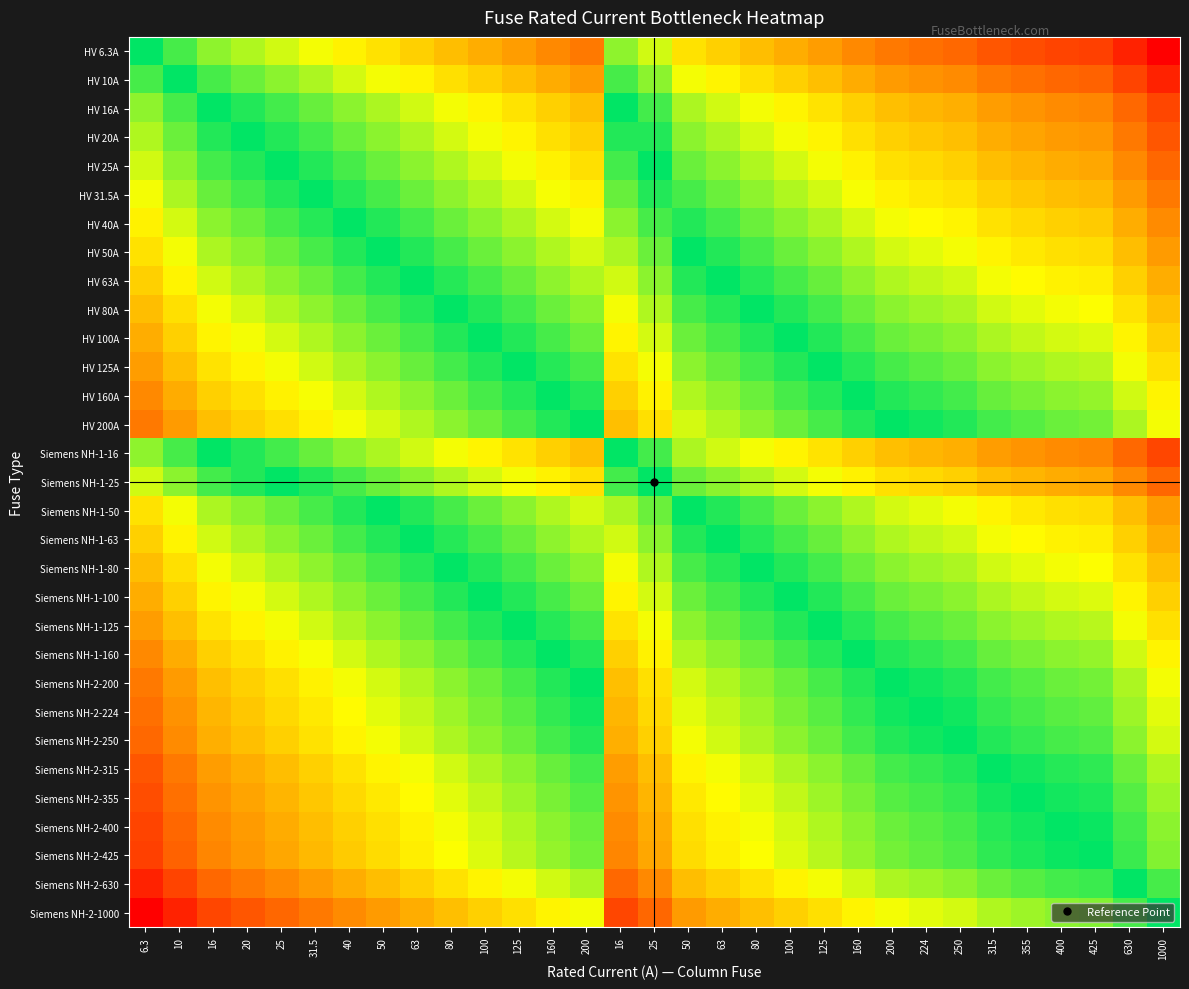

Reading right to left, transcribe all the data shown in this chart.

HV 6.3A: 1000=-7.3	630=-6.6	425=-6.1	400=-6.0	355=-5.8	315=-5.6	250=-5.3	224=-5.2	200=-5.0	160=-4.7	125=-4.3	100=-4.0	80=-3.7	63=-3.3	50=-3.0	25=-2.0	16=-1.3	200=-5.0	160=-4.7	125=-4.3	100=-4.0	80=-3.7	63=-3.3	50=-3.0	40=-2.7	31.5=-2.3	25=-2.0	20=-1.7	16=-1.3	10=-0.7	6.3=0.0
HV 10A: 1000=-6.6	630=-6.0	425=-5.4	400=-5.3	355=-5.1	315=-5.0	250=-4.6	224=-4.5	200=-4.3	160=-4.0	125=-3.6	100=-3.3	80=-3.0	63=-2.7	50=-2.3	25=-1.3	16=-0.7	200=-4.3	160=-4.0	125=-3.6	100=-3.3	80=-3.0	63=-2.7	50=-2.3	40=-2.0	31.5=-1.7	25=-1.3	20=-1.0	16=-0.7	10=0.0	6.3=0.7
HV 16A: 1000=-6.0	630=-5.3	425=-4.7	400=-4.6	355=-4.5	315=-4.3	250=-4.0	224=-3.8	200=-3.6	160=-3.3	125=-3.0	100=-2.6	80=-2.3	63=-2.0	50=-1.6	25=-0.6	16=0.0	200=-3.6	160=-3.3	125=-3.0	100=-2.6	80=-2.3	63=-2.0	50=-1.6	40=-1.3	31.5=-1.0	25=-0.6	20=-0.3	16=0.0	10=0.7	6.3=1.3
HV 20A: 1000=-5.6	630=-5.0	425=-4.4	400=-4.3	355=-4.1	315=-4.0	250=-3.6	224=-3.5	200=-3.3	160=-3.0	125=-2.6	100=-2.3	80=-2.0	63=-1.7	50=-1.3	25=-0.3	16=0.3	200=-3.3	160=-3.0	125=-2.6	100=-2.3	80=-2.0	63=-1.7	50=-1.3	40=-1.0	31.5=-0.7	25=-0.3	20=0.0	16=0.3	10=1.0	6.3=1.7
HV 25A: 1000=-5.3	630=-4.7	425=-4.1	400=-4.0	355=-3.8	315=-3.7	250=-3.3	224=-3.2	200=-3.0	160=-2.7	125=-2.3	100=-2.0	80=-1.7	63=-1.3	50=-1.0	25=0.0	16=0.6	200=-3.0	160=-2.7	125=-2.3	100=-2.0	80=-1.7	63=-1.3	50=-1.0	40=-0.7	31.5=-0.3	25=0.0	20=0.3	16=0.6	10=1.3	6.3=2.0
HV 31.5A: 1000=-5.0	630=-4.3	425=-3.8	400=-3.7	355=-3.5	315=-3.3	250=-3.0	224=-2.8	200=-2.7	160=-2.3	125=-2.0	100=-1.7	80=-1.3	63=-1.0	50=-0.7	25=0.3	16=1.0	200=-2.7	160=-2.3	125=-2.0	100=-1.7	80=-1.3	63=-1.0	50=-0.7	40=-0.3	31.5=0.0	25=0.3	20=0.7	16=1.0	10=1.7	6.3=2.3
HV 40A: 1000=-4.6	630=-4.0	425=-3.4	400=-3.3	355=-3.1	315=-3.0	250=-2.6	224=-2.5	200=-2.3	160=-2.0	125=-1.6	100=-1.3	80=-1.0	63=-0.7	50=-0.3	25=0.7	16=1.3	200=-2.3	160=-2.0	125=-1.6	100=-1.3	80=-1.0	63=-0.7	50=-0.3	40=0.0	31.5=0.3	25=0.7	20=1.0	16=1.3	10=2.0	6.3=2.7
HV 50A: 1000=-4.3	630=-3.7	425=-3.1	400=-3.0	355=-2.8	315=-2.7	250=-2.3	224=-2.2	200=-2.0	160=-1.7	125=-1.3	100=-1.0	80=-0.7	63=-0.3	50=0.0	25=1.0	16=1.6	200=-2.0	160=-1.7	125=-1.3	100=-1.0	80=-0.7	63=-0.3	50=0.0	40=0.3	31.5=0.7	25=1.0	20=1.3	16=1.6	10=2.3	6.3=3.0
HV 63A: 1000=-4.0	630=-3.3	425=-2.8	400=-2.7	355=-2.5	315=-2.3	250=-2.0	224=-1.8	200=-1.7	160=-1.3	125=-1.0	100=-0.7	80=-0.3	63=0.0	50=0.3	25=1.3	16=2.0	200=-1.7	160=-1.3	125=-1.0	100=-0.7	80=-0.3	63=0.0	50=0.3	40=0.7	31.5=1.0	25=1.3	20=1.7	16=2.0	10=2.7	6.3=3.3
HV 80A: 1000=-3.6	630=-3.0	425=-2.4	400=-2.3	355=-2.1	315=-2.0	250=-1.6	224=-1.5	200=-1.3	160=-1.0	125=-0.6	100=-0.3	80=0.0	63=0.3	50=0.7	25=1.7	16=2.3	200=-1.3	160=-1.0	125=-0.6	100=-0.3	80=0.0	63=0.3	50=0.7	40=1.0	31.5=1.3	25=1.7	20=2.0	16=2.3	10=3.0	6.3=3.7
HV 100A: 1000=-3.3	630=-2.7	425=-2.1	400=-2.0	355=-1.8	315=-1.7	250=-1.3	224=-1.2	200=-1.0	160=-0.7	125=-0.3	100=0.0	80=0.3	63=0.7	50=1.0	25=2.0	16=2.6	200=-1.0	160=-0.7	125=-0.3	100=0.0	80=0.3	63=0.7	50=1.0	40=1.3	31.5=1.7	25=2.0	20=2.3	16=2.6	10=3.3	6.3=4.0
HV 125A: 1000=-3.0	630=-2.3	425=-1.8	400=-1.7	355=-1.5	315=-1.3	250=-1.0	224=-0.8	200=-0.7	160=-0.4	125=0.0	100=0.3	80=0.6	63=1.0	50=1.3	25=2.3	16=3.0	200=-0.7	160=-0.4	125=0.0	100=0.3	80=0.6	63=1.0	50=1.3	40=1.6	31.5=2.0	25=2.3	20=2.6	16=3.0	10=3.6	6.3=4.3
HV 160A: 1000=-2.6	630=-2.0	425=-1.4	400=-1.3	355=-1.1	315=-1.0	250=-0.6	224=-0.5	200=-0.3	160=0.0	125=0.4	100=0.7	80=1.0	63=1.3	50=1.7	25=2.7	16=3.3	200=-0.3	160=0.0	125=0.4	100=0.7	80=1.0	63=1.3	50=1.7	40=2.0	31.5=2.3	25=2.7	20=3.0	16=3.3	10=4.0	6.3=4.7
HV 200A: 1000=-2.3	630=-1.7	425=-1.1	400=-1.0	355=-0.8	315=-0.7	250=-0.3	224=-0.2	200=0.0	160=0.3	125=0.7	100=1.0	80=1.3	63=1.7	50=2.0	25=3.0	16=3.6	200=0.0	160=0.3	125=0.7	100=1.0	80=1.3	63=1.7	50=2.0	40=2.3	31.5=2.7	25=3.0	20=3.3	16=3.6	10=4.3	6.3=5.0
Siemens NH-1-16: 1000=-6.0	630=-5.3	425=-4.7	400=-4.6	355=-4.5	315=-4.3	250=-4.0	224=-3.8	200=-3.6	160=-3.3	125=-3.0	100=-2.6	80=-2.3	63=-2.0	50=-1.6	25=-0.6	16=0.0	200=-3.6	160=-3.3	125=-3.0	100=-2.6	80=-2.3	63=-2.0	50=-1.6	40=-1.3	31.5=-1.0	25=-0.6	20=-0.3	16=0.0	10=0.7	6.3=1.3
Siemens NH-1-25: 1000=-5.3	630=-4.7	425=-4.1	400=-4.0	355=-3.8	315=-3.7	250=-3.3	224=-3.2	200=-3.0	160=-2.7	125=-2.3	100=-2.0	80=-1.7	63=-1.3	50=-1.0	25=0.0	16=0.6	200=-3.0	160=-2.7	125=-2.3	100=-2.0	80=-1.7	63=-1.3	50=-1.0	40=-0.7	31.5=-0.3	25=0.0	20=0.3	16=0.6	10=1.3	6.3=2.0
Siemens NH-1-50: 1000=-4.3	630=-3.7	425=-3.1	400=-3.0	355=-2.8	315=-2.7	250=-2.3	224=-2.2	200=-2.0	160=-1.7	125=-1.3	100=-1.0	80=-0.7	63=-0.3	50=0.0	25=1.0	16=1.6	200=-2.0	160=-1.7	125=-1.3	100=-1.0	80=-0.7	63=-0.3	50=0.0	40=0.3	31.5=0.7	25=1.0	20=1.3	16=1.6	10=2.3	6.3=3.0
Siemens NH-1-63: 1000=-4.0	630=-3.3	425=-2.8	400=-2.7	355=-2.5	315=-2.3	250=-2.0	224=-1.8	200=-1.7	160=-1.3	125=-1.0	100=-0.7	80=-0.3	63=0.0	50=0.3	25=1.3	16=2.0	200=-1.7	160=-1.3	125=-1.0	100=-0.7	80=-0.3	63=0.0	50=0.3	40=0.7	31.5=1.0	25=1.3	20=1.7	16=2.0	10=2.7	6.3=3.3
Siemens NH-1-80: 1000=-3.6	630=-3.0	425=-2.4	400=-2.3	355=-2.1	315=-2.0	250=-1.6	224=-1.5	200=-1.3	160=-1.0	125=-0.6	100=-0.3	80=0.0	63=0.3	50=0.7	25=1.7	16=2.3	200=-1.3	160=-1.0	125=-0.6	100=-0.3	80=0.0	63=0.3	50=0.7	40=1.0	31.5=1.3	25=1.7	20=2.0	16=2.3	10=3.0	6.3=3.7
Siemens NH-1-100: 1000=-3.3	630=-2.7	425=-2.1	400=-2.0	355=-1.8	315=-1.7	250=-1.3	224=-1.2	200=-1.0	160=-0.7	125=-0.3	100=0.0	80=0.3	63=0.7	50=1.0	25=2.0	16=2.6	200=-1.0	160=-0.7	125=-0.3	100=0.0	80=0.3	63=0.7	50=1.0	40=1.3	31.5=1.7	25=2.0	20=2.3	16=2.6	10=3.3	6.3=4.0
Siemens NH-1-125: 1000=-3.0	630=-2.3	425=-1.8	400=-1.7	355=-1.5	315=-1.3	250=-1.0	224=-0.8	200=-0.7	160=-0.4	125=0.0	100=0.3	80=0.6	63=1.0	50=1.3	25=2.3	16=3.0	200=-0.7	160=-0.4	125=0.0	100=0.3	80=0.6	63=1.0	50=1.3	40=1.6	31.5=2.0	25=2.3	20=2.6	16=3.0	10=3.6	6.3=4.3
Siemens NH-1-160: 1000=-2.6	630=-2.0	425=-1.4	400=-1.3	355=-1.1	315=-1.0	250=-0.6	224=-0.5	200=-0.3	160=0.0	125=0.4	100=0.7	80=1.0	63=1.3	50=1.7	25=2.7	16=3.3	200=-0.3	160=0.0	125=0.4	100=0.7	80=1.0	63=1.3	50=1.7	40=2.0	31.5=2.3	25=2.7	20=3.0	16=3.3	10=4.0	6.3=4.7
Siemens NH-2-200: 1000=-2.3	630=-1.7	425=-1.1	400=-1.0	355=-0.8	315=-0.7	250=-0.3	224=-0.2	200=0.0	160=0.3	125=0.7	100=1.0	80=1.3	63=1.7	50=2.0	25=3.0	16=3.6	200=0.0	160=0.3	125=0.7	100=1.0	80=1.3	63=1.7	50=2.0	40=2.3	31.5=2.7	25=3.0	20=3.3	16=3.6	10=4.3	6.3=5.0
Siemens NH-2-224: 1000=-2.2	630=-1.5	425=-0.9	400=-0.8	355=-0.7	315=-0.5	250=-0.2	224=0.0	200=0.2	160=0.5	125=0.8	100=1.2	80=1.5	63=1.8	50=2.2	25=3.2	16=3.8	200=0.2	160=0.5	125=0.8	100=1.2	80=1.5	63=1.8	50=2.2	40=2.5	31.5=2.8	25=3.2	20=3.5	16=3.8	10=4.5	6.3=5.2
Siemens NH-2-250: 1000=-2.0	630=-1.3	425=-0.8	400=-0.7	355=-0.5	315=-0.3	250=0.0	224=0.2	200=0.3	160=0.6	125=1.0	100=1.3	80=1.6	63=2.0	50=2.3	25=3.3	16=4.0	200=0.3	160=0.6	125=1.0	100=1.3	80=1.6	63=2.0	50=2.3	40=2.6	31.5=3.0	25=3.3	20=3.6	16=4.0	10=4.6	6.3=5.3
Siemens NH-2-315: 1000=-1.7	630=-1.0	425=-0.4	400=-0.3	355=-0.2	315=0.0	250=0.3	224=0.5	200=0.7	160=1.0	125=1.3	100=1.7	80=2.0	63=2.3	50=2.7	25=3.7	16=4.3	200=0.7	160=1.0	125=1.3	100=1.7	80=2.0	63=2.3	50=2.7	40=3.0	31.5=3.3	25=3.7	20=4.0	16=4.3	10=5.0	6.3=5.6
Siemens NH-2-355: 1000=-1.5	630=-0.8	425=-0.3	400=-0.2	355=0.0	315=0.2	250=0.5	224=0.7	200=0.8	160=1.1	125=1.5	100=1.8	80=2.1	63=2.5	50=2.8	25=3.8	16=4.5	200=0.8	160=1.1	125=1.5	100=1.8	80=2.1	63=2.5	50=2.8	40=3.1	31.5=3.5	25=3.8	20=4.1	16=4.5	10=5.1	6.3=5.8
Siemens NH-2-400: 1000=-1.3	630=-0.7	425=-0.1	400=0.0	355=0.2	315=0.3	250=0.7	224=0.8	200=1.0	160=1.3	125=1.7	100=2.0	80=2.3	63=2.7	50=3.0	25=4.0	16=4.6	200=1.0	160=1.3	125=1.7	100=2.0	80=2.3	63=2.7	50=3.0	40=3.3	31.5=3.7	25=4.0	20=4.3	16=4.6	10=5.3	6.3=6.0
Siemens NH-2-425: 1000=-1.2	630=-0.6	425=0.0	400=0.1	355=0.3	315=0.4	250=0.8	224=0.9	200=1.1	160=1.4	125=1.8	100=2.1	80=2.4	63=2.8	50=3.1	25=4.1	16=4.7	200=1.1	160=1.4	125=1.8	100=2.1	80=2.4	63=2.8	50=3.1	40=3.4	31.5=3.8	25=4.1	20=4.4	16=4.7	10=5.4	6.3=6.1
Siemens NH-2-630: 1000=-0.7	630=0.0	425=0.6	400=0.7	355=0.8	315=1.0	250=1.3	224=1.5	200=1.7	160=2.0	125=2.3	100=2.7	80=3.0	63=3.3	50=3.7	25=4.7	16=5.3	200=1.7	160=2.0	125=2.3	100=2.7	80=3.0	63=3.3	50=3.7	40=4.0	31.5=4.3	25=4.7	20=5.0	16=5.3	10=6.0	6.3=6.6
Siemens NH-2-1000: 1000=0.0	630=0.7	425=1.2	400=1.3	355=1.5	315=1.7	250=2.0	224=2.2	200=2.3	160=2.6	125=3.0	100=3.3	80=3.6	63=4.0	50=4.3	25=5.3	16=6.0	200=2.3	160=2.6	125=3.0	100=3.3	80=3.6	63=4.0	50=4.3	40=4.6	31.5=5.0	25=5.3	20=5.6	16=6.0	10=6.6	6.3=7.3